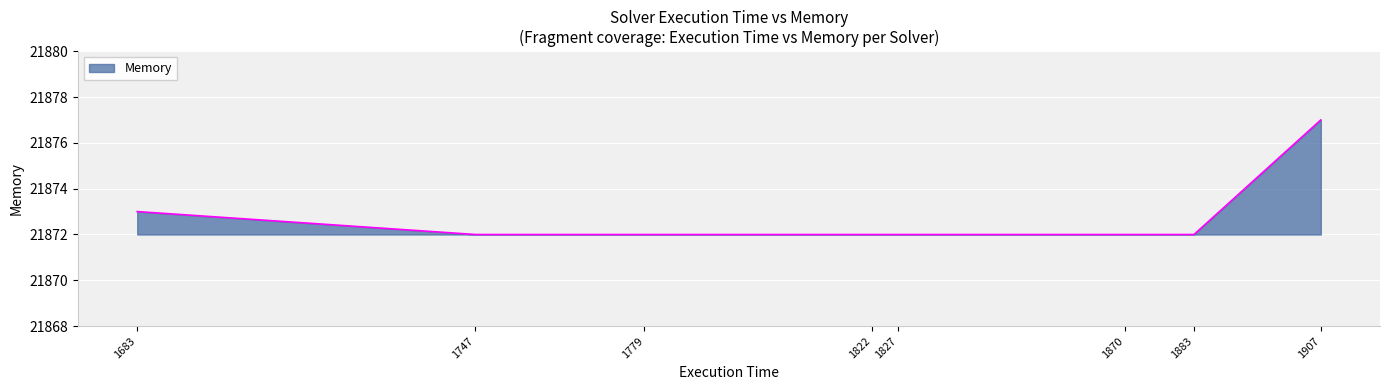

At which label is the value closest to 21874?

1683